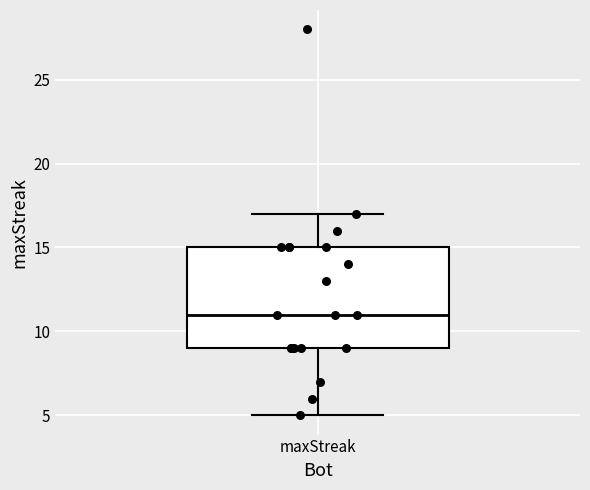

Where is the upper edge of the box for maxStreak on the y-axis? The values are not printed on the chart, so give them approximately, as read against the axis.

15